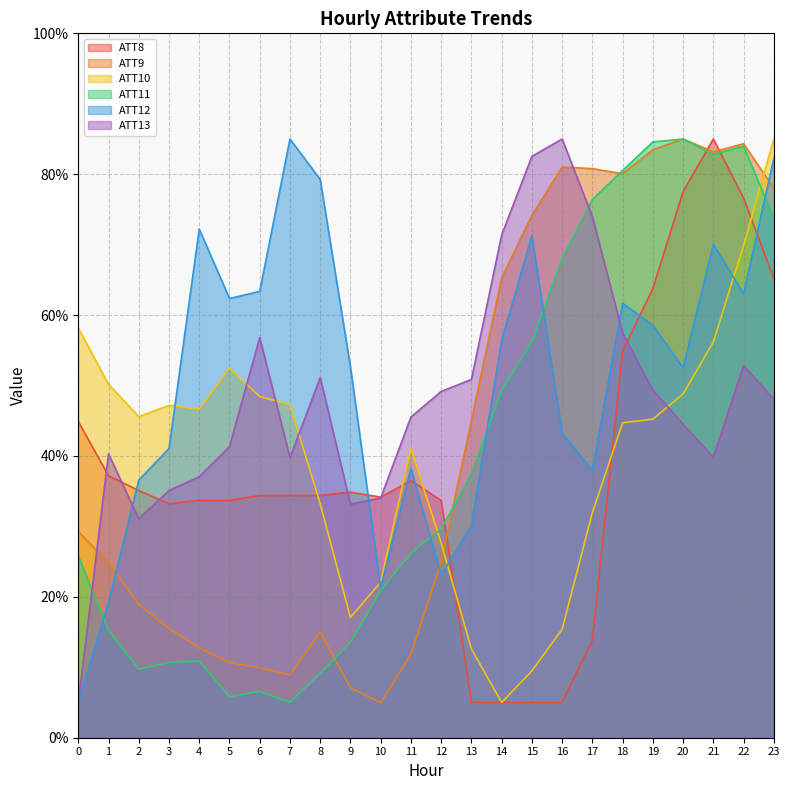

At which category does ATT8 reach its first local peak?

9